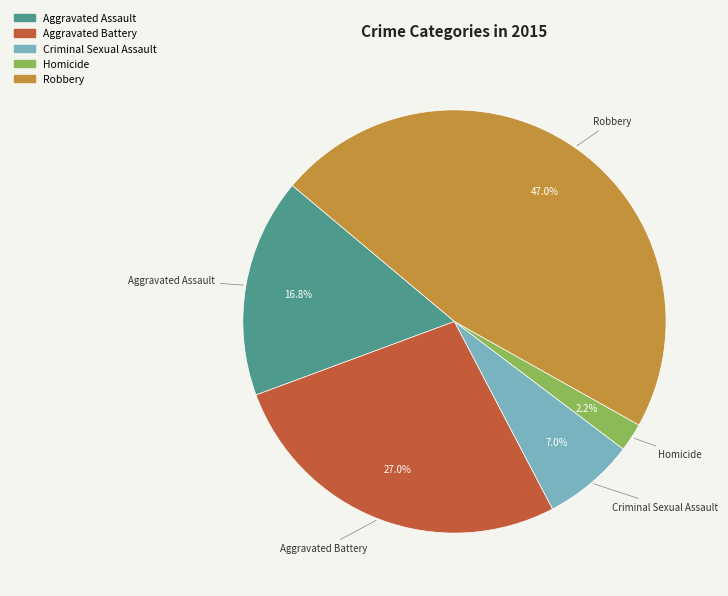

Between Criminal Sexual Assault and Aggravated Battery, which is larger?

Aggravated Battery